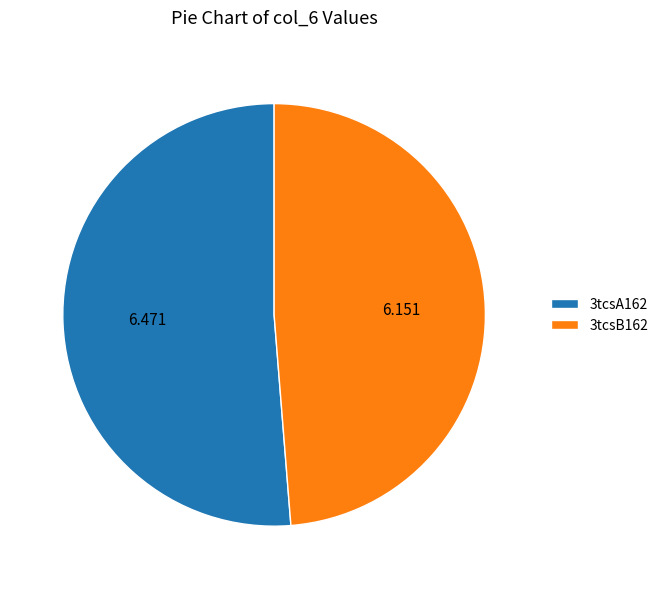

Does 3tcsB162 represent more than half of the total?

No